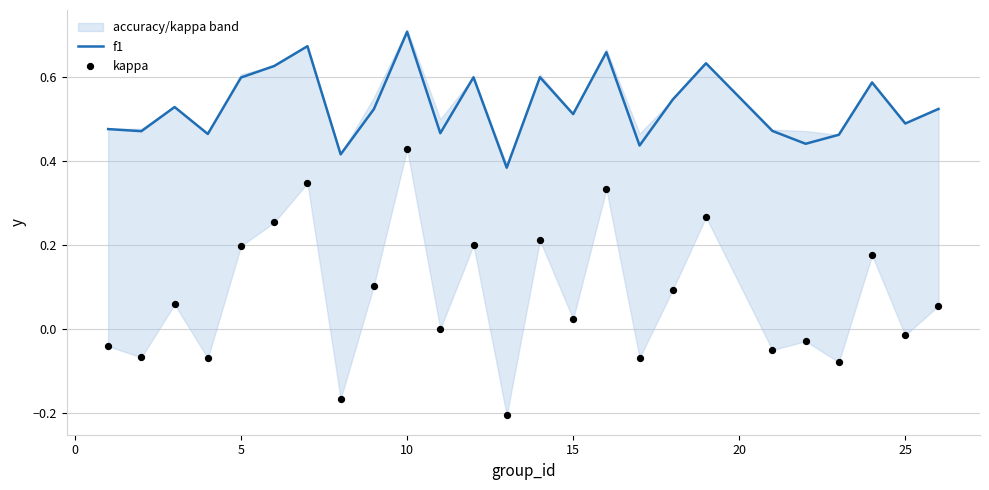

Which series has the widest spread of Y values?

kappa